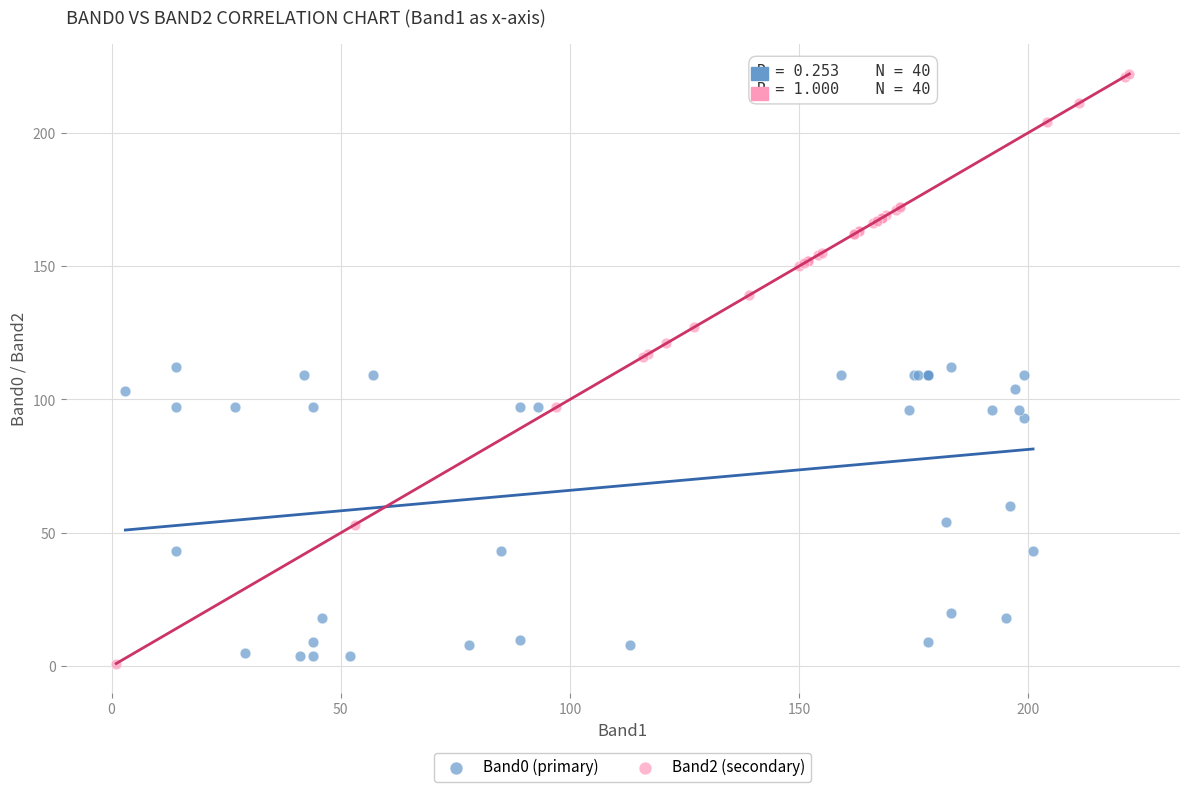

Which series reaches the maximum Y coordinate?

Band2 (secondary)